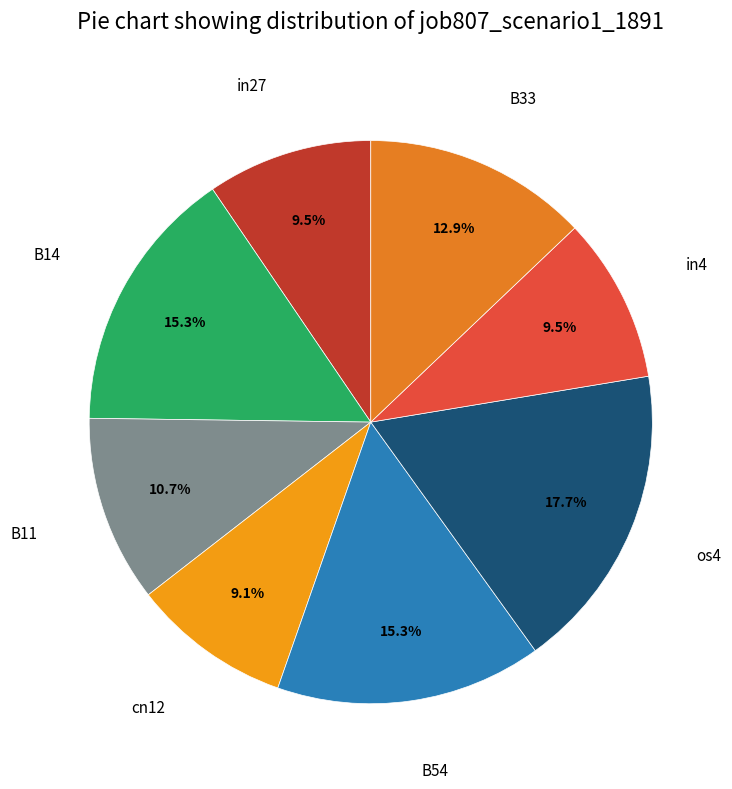

Which has a higher value, os4 or B11?

os4